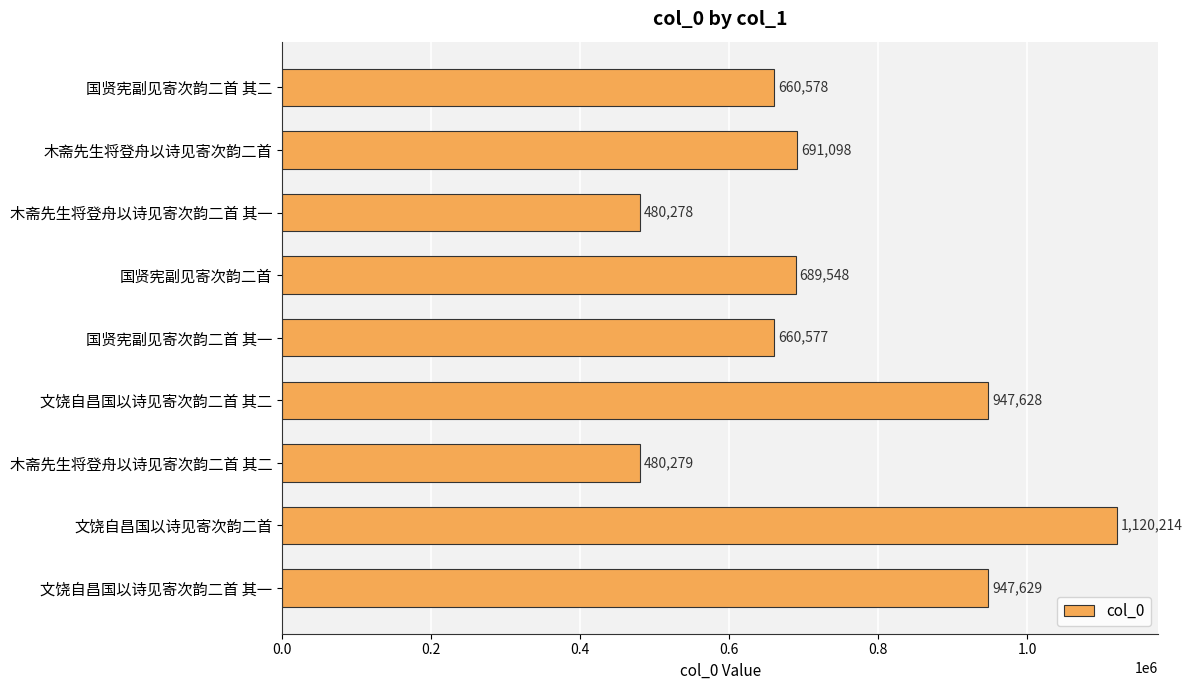

What is the sum of all values?

6677829